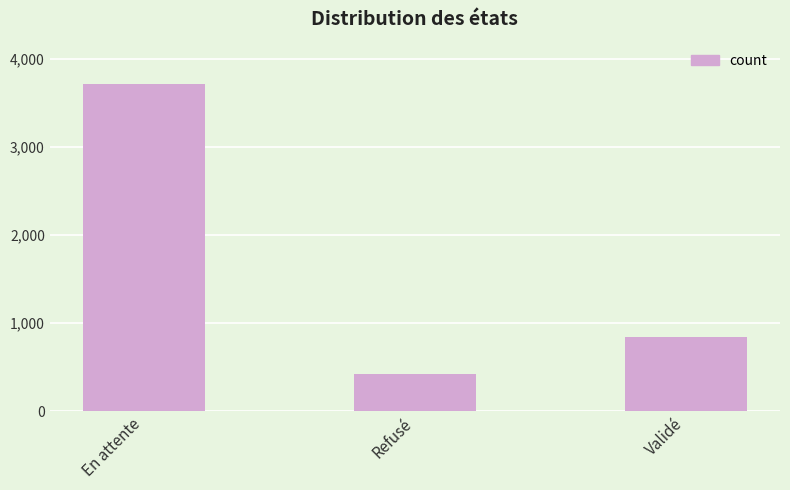

What is the sum of the values at Refusé and Validé?

1263